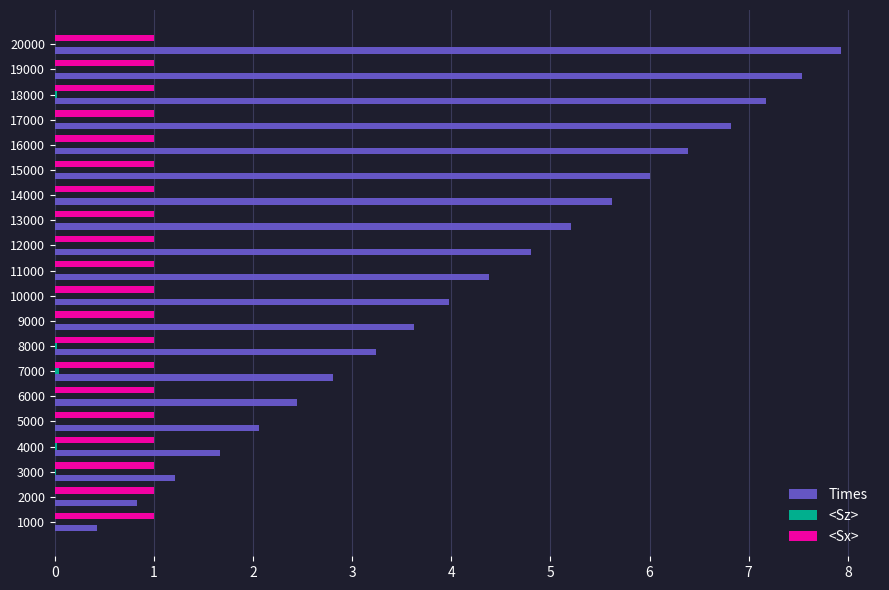

The value of Times at 19000 is 3.9. True or false?

False